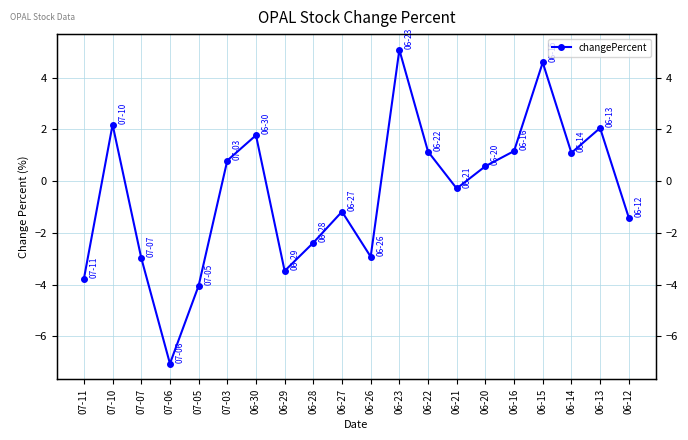

True or false: the data shows -0.3 at 06-21.

True